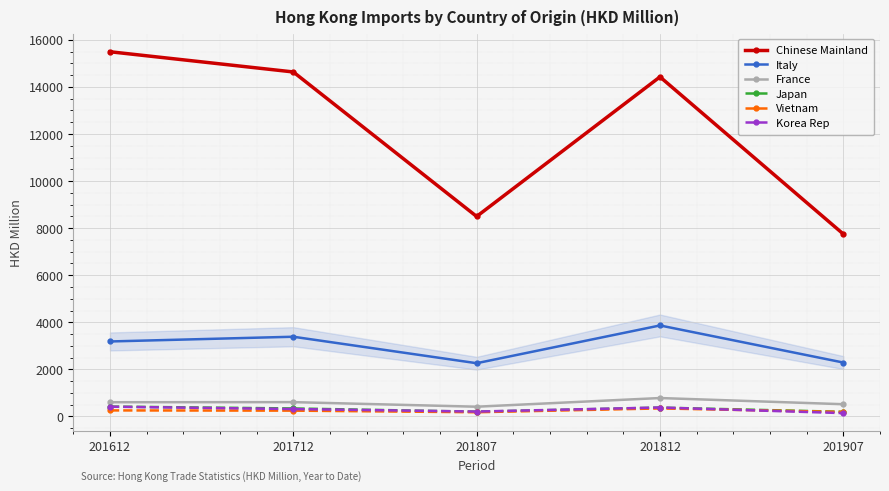

True or false: Japan and Italy intersect in this chart.

False